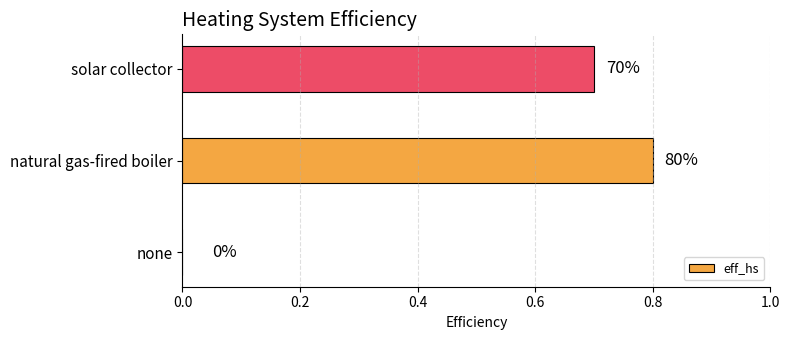

Does the chart contain any negative values?

No